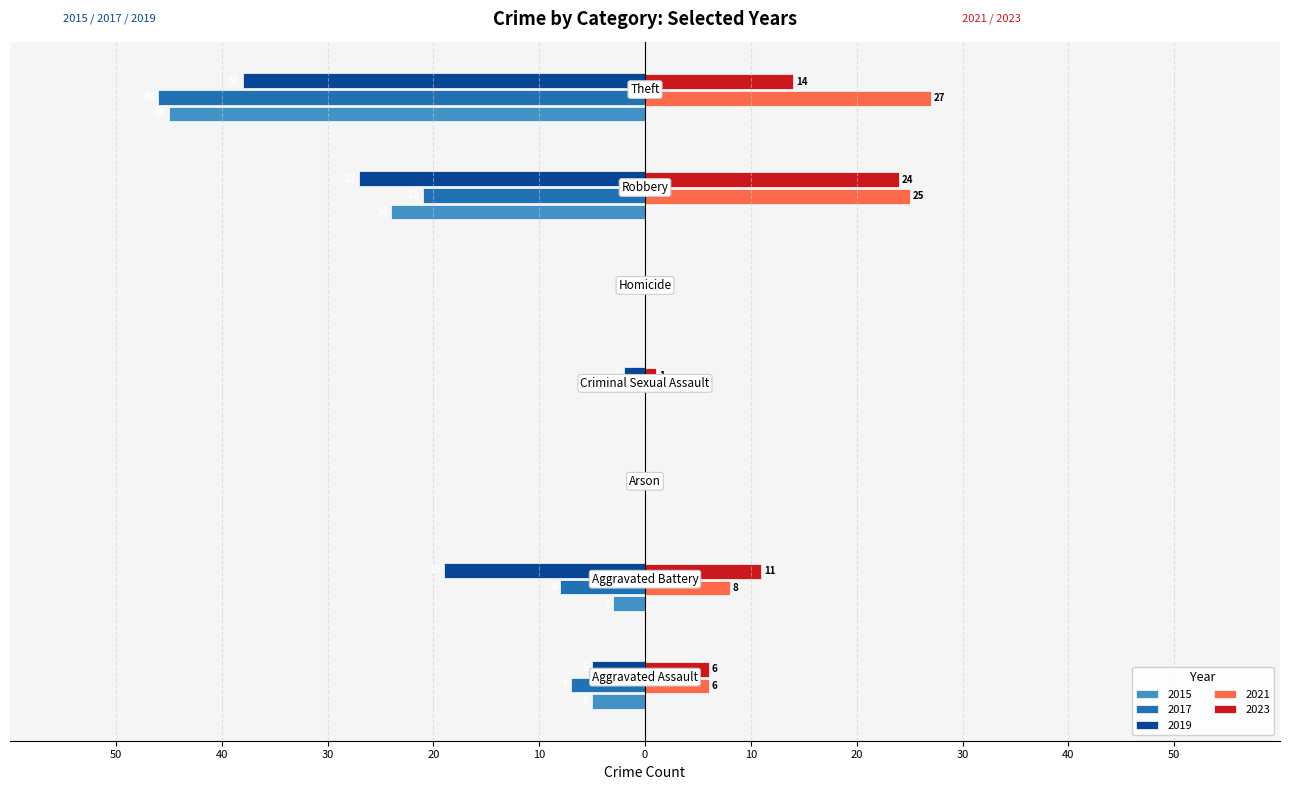

Rank the categories by 2023 value from highest to lowest.

Robbery, Theft, Aggravated Battery, Aggravated Assault, Criminal Sexual Assault, Arson, Homicide